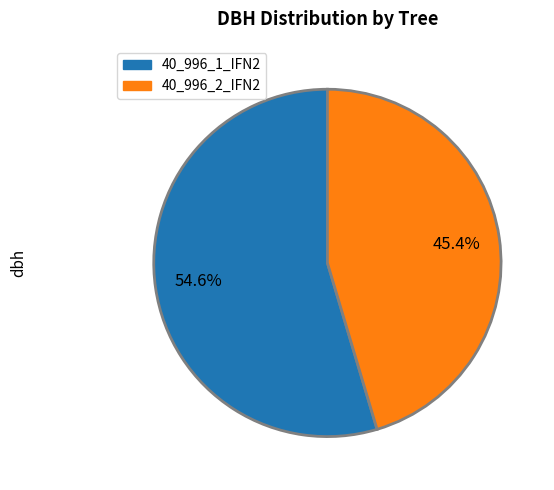

To the nearest percent, what portion does 40_996_2_IFN2 represent?

45%